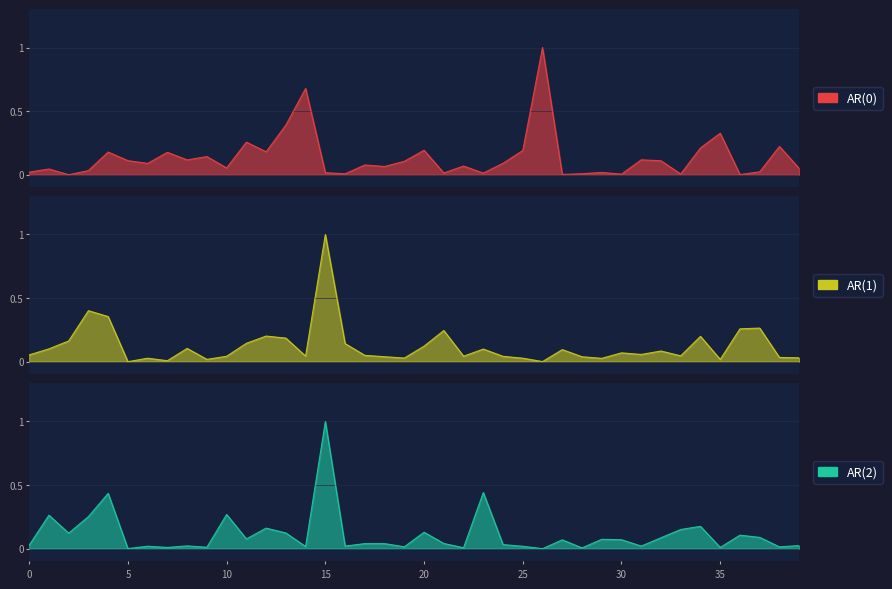

Reading right to left, extract all data points from this chart.

AR(0): 39=0.0	38=0.2	37=0.0	36=0.0	35=0.3	34=0.2	33=0.0	32=0.1	31=0.1	30=0.0	29=0.0	28=0.0	27=0.0	26=1.0	25=0.2	24=0.1	23=0.0	22=0.1	21=0.0	20=0.2	19=0.1	18=0.1	17=0.1	16=0.0	15=0.0	14=0.7	13=0.4	12=0.2	11=0.3	10=0.1	9=0.1	8=0.1	7=0.2	6=0.1	5=0.1	4=0.2	3=0.0	2=0.0	1=0.0	0=0.0
AR(1): 39=0.0	38=0.0	37=0.3	36=0.3	35=0.0	34=0.2	33=0.0	32=0.1	31=0.1	30=0.1	29=0.0	28=0.0	27=0.1	26=0.0	25=0.0	24=0.0	23=0.1	22=0.0	21=0.2	20=0.1	19=0.0	18=0.0	17=0.0	16=0.1	15=1.0	14=0.0	13=0.2	12=0.2	11=0.1	10=0.0	9=0.0	8=0.1	7=0.0	6=0.0	5=0.0	4=0.4	3=0.4	2=0.2	1=0.1	0=0.1
AR(2): 39=0.0	38=0.0	37=0.1	36=0.1	35=0.0	34=0.2	33=0.2	32=0.1	31=0.0	30=0.1	29=0.1	28=0.0	27=0.1	26=0.0	25=0.0	24=0.0	23=0.4	22=0.0	21=0.0	20=0.1	19=0.0	18=0.0	17=0.0	16=0.0	15=1.0	14=0.0	13=0.1	12=0.2	11=0.1	10=0.3	9=0.0	8=0.0	7=0.0	6=0.0	5=0.0	4=0.4	3=0.3	2=0.1	1=0.3	0=0.0